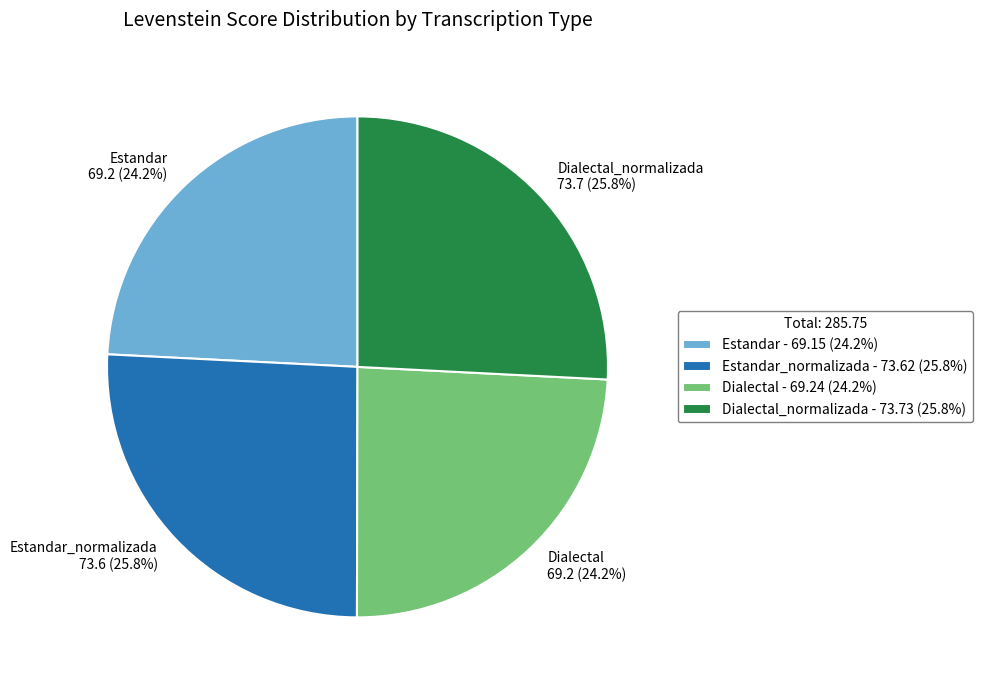

Combined, what portion of the pie is Dialectal_normalizada and Dialectal?

50.0%